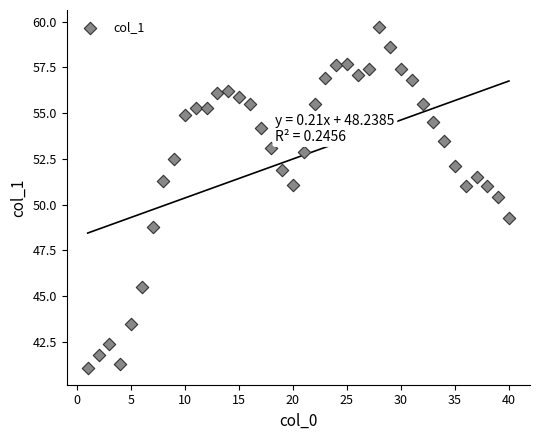

What is the range of Y values (max minus min)?

18.6